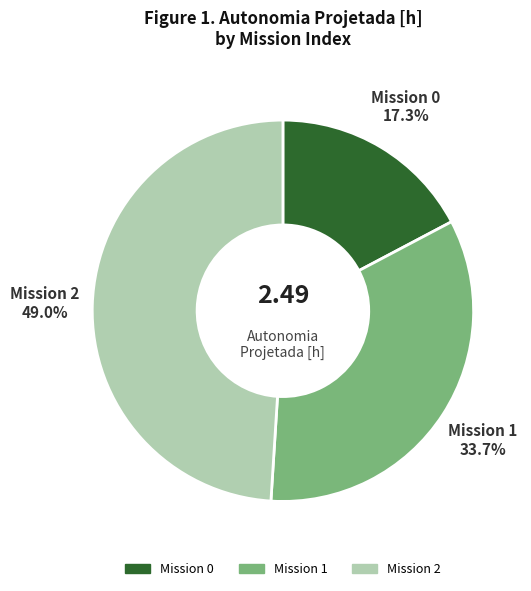

Is there a majority slice in this chart?

No